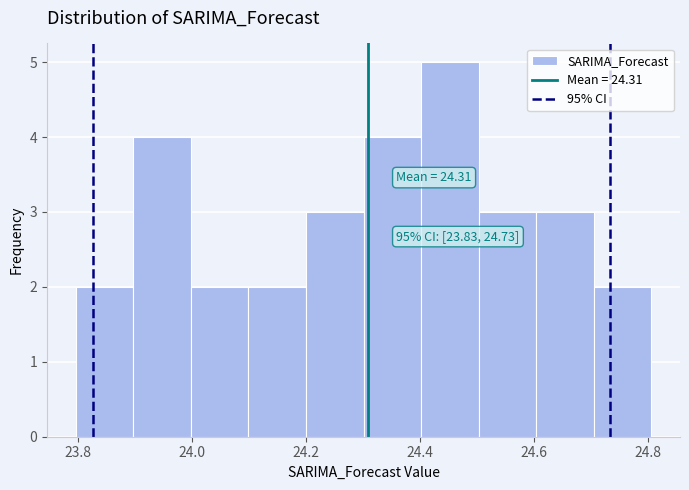

Over which range of the x-axis is the bar tallest?

24.4 to 24.5